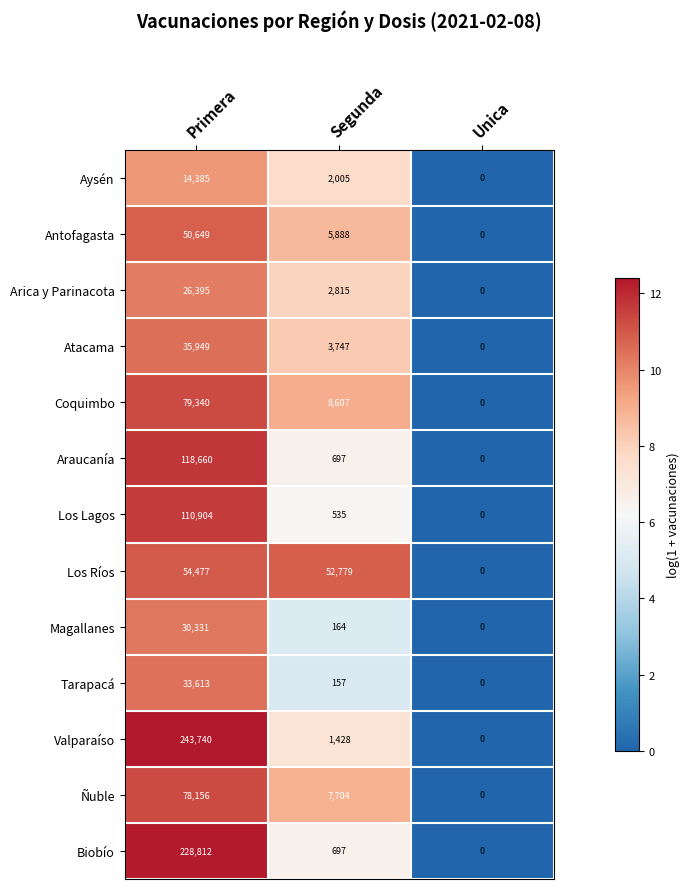

What is the average value of the Ñuble series?

28620